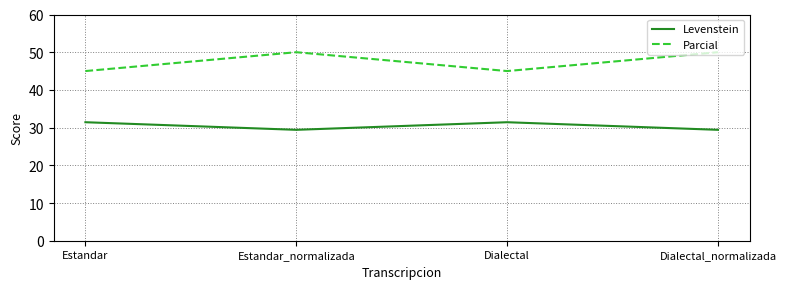

What is the difference between the highest and lowest values at Dialectal_normalizada?

20.6